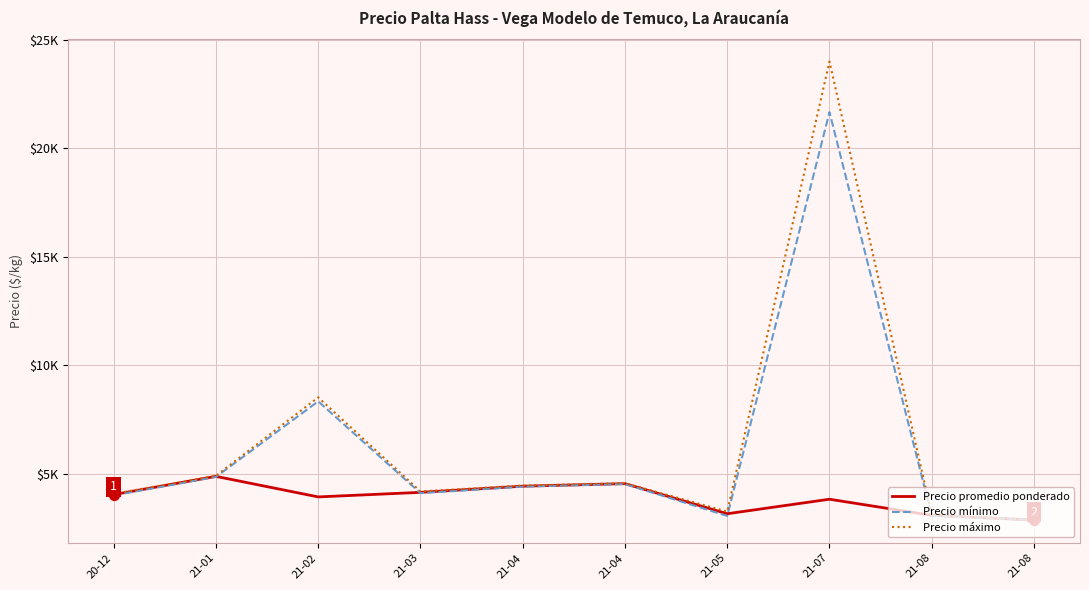

At which category is the sum across all series the highest?

21-07